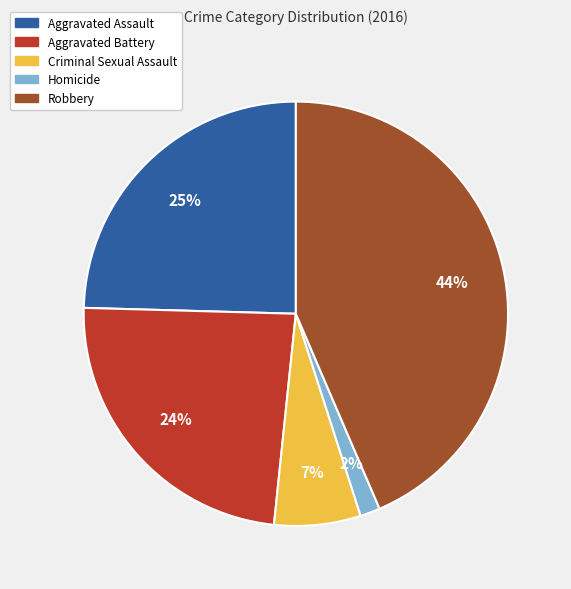

Which has a higher value, Homicide or Aggravated Battery?

Aggravated Battery